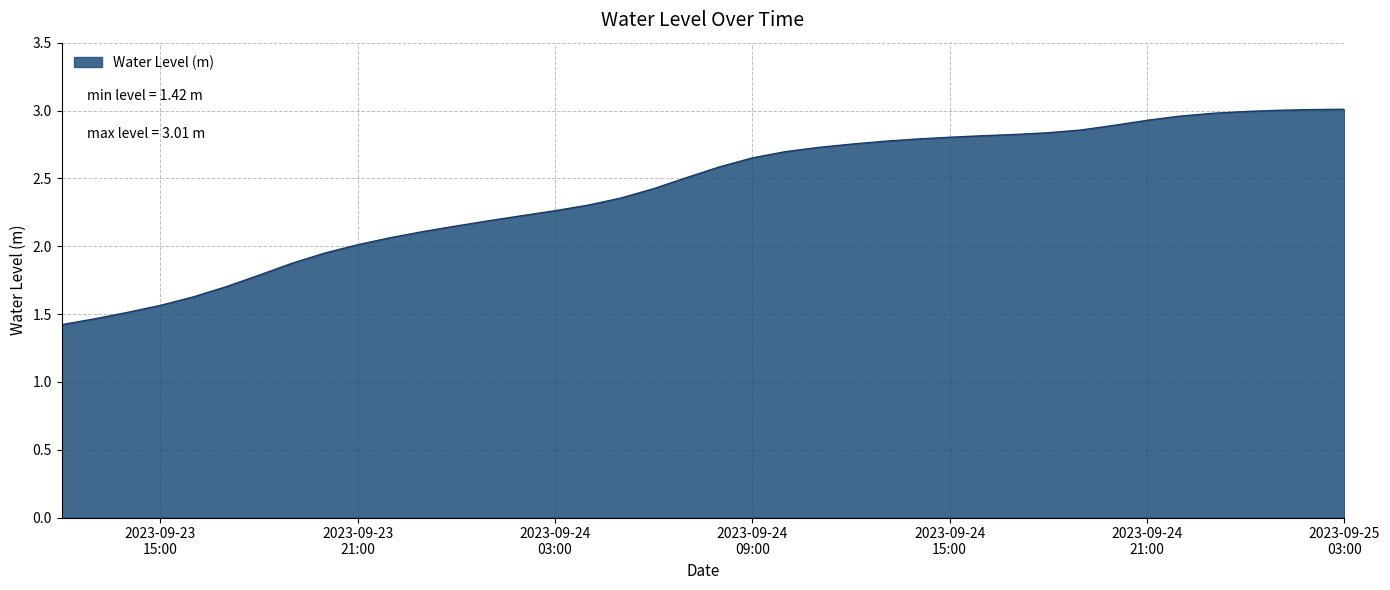

What is the smallest value displayed?

1.4